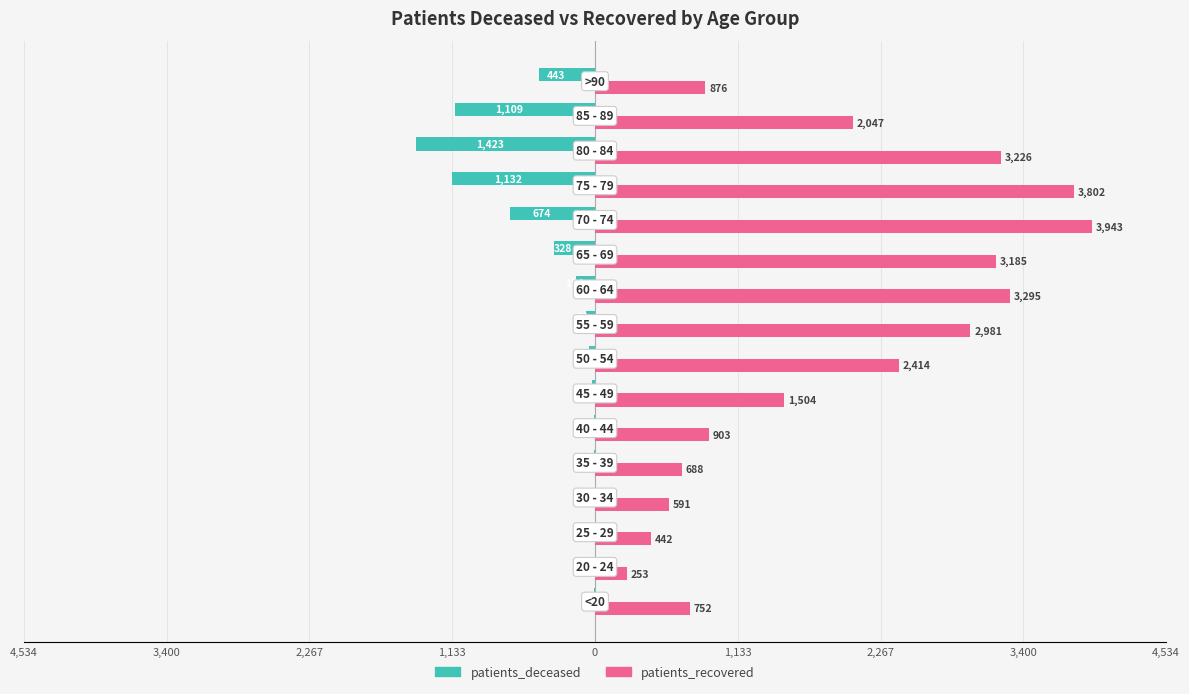

What are all the series names shown in the legend?

patients_deceased, patients_recovered